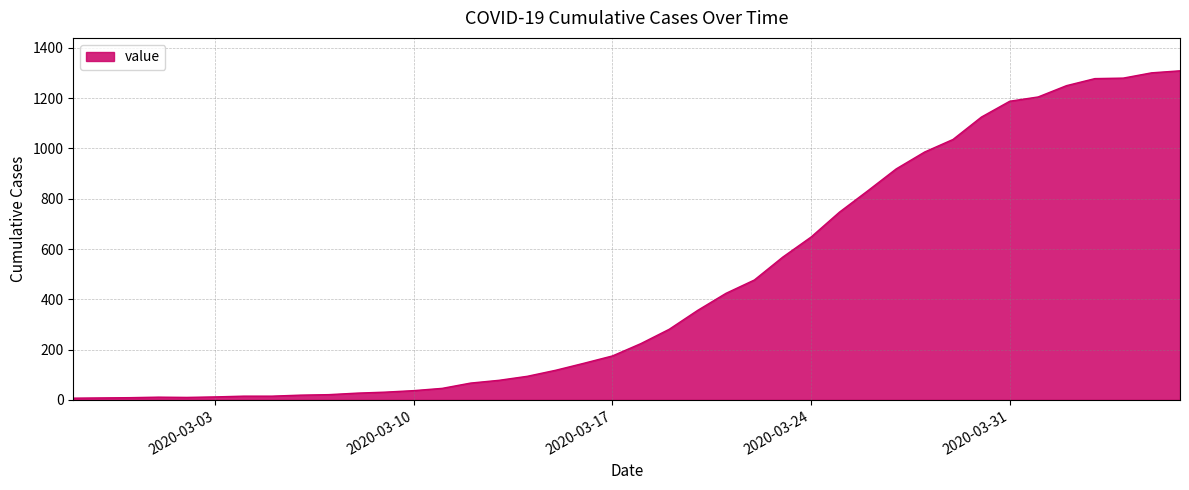

How many distinct data groups are displayed?

1